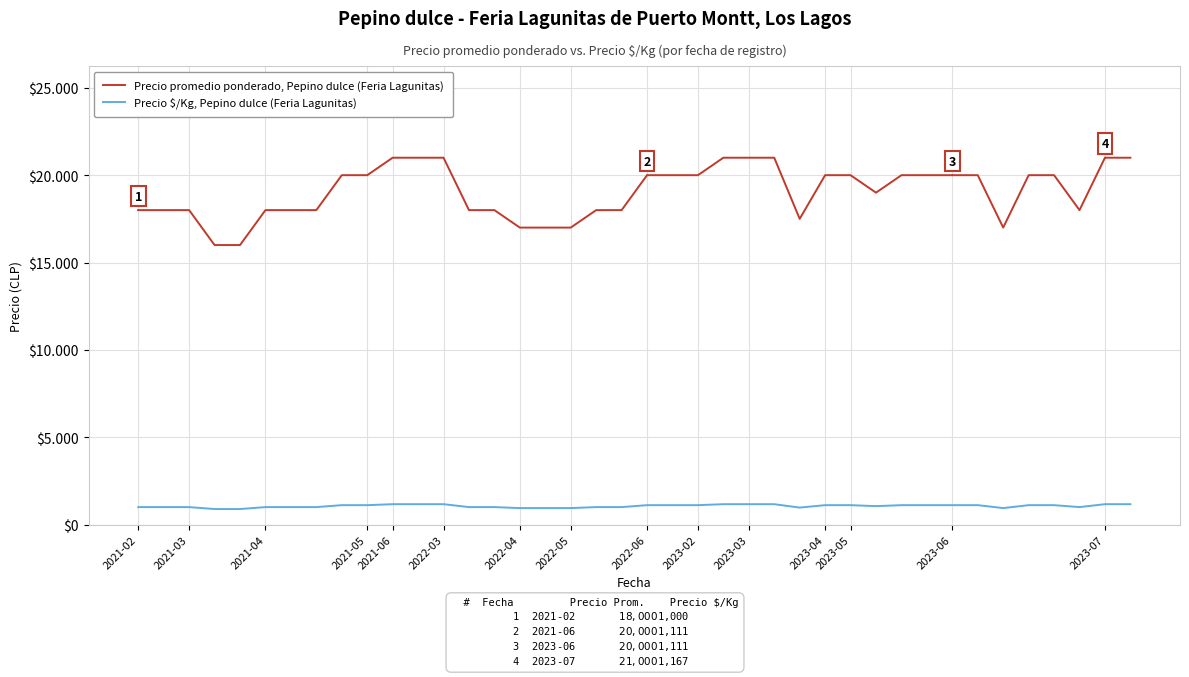

Which category has the highest value across all series?

2023-03